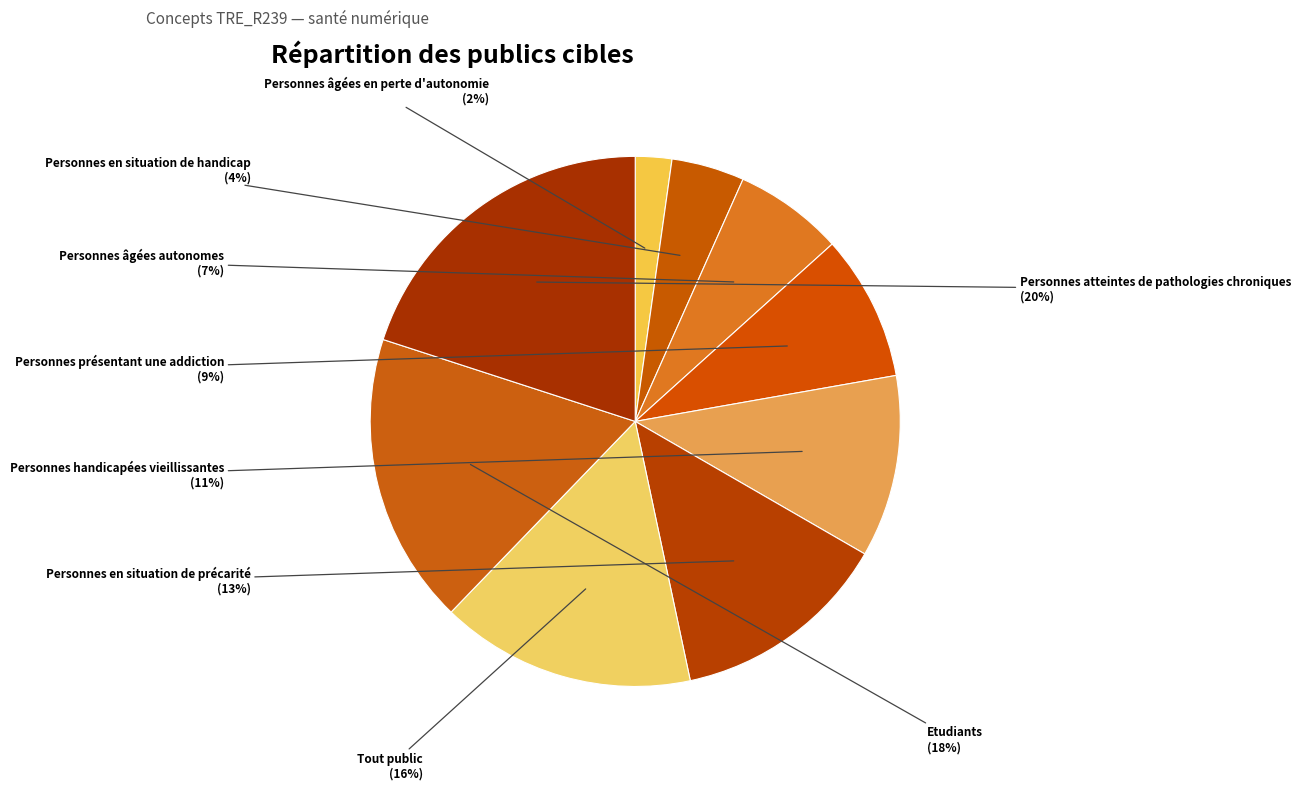

Which slice is the smallest?

Personnes âgées en perte d'autonomie